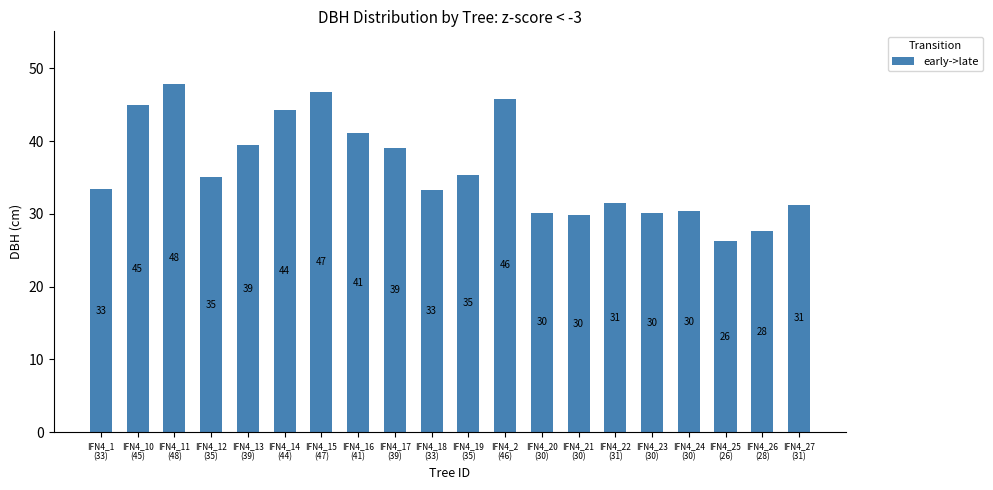

How many data points does each series have?

20